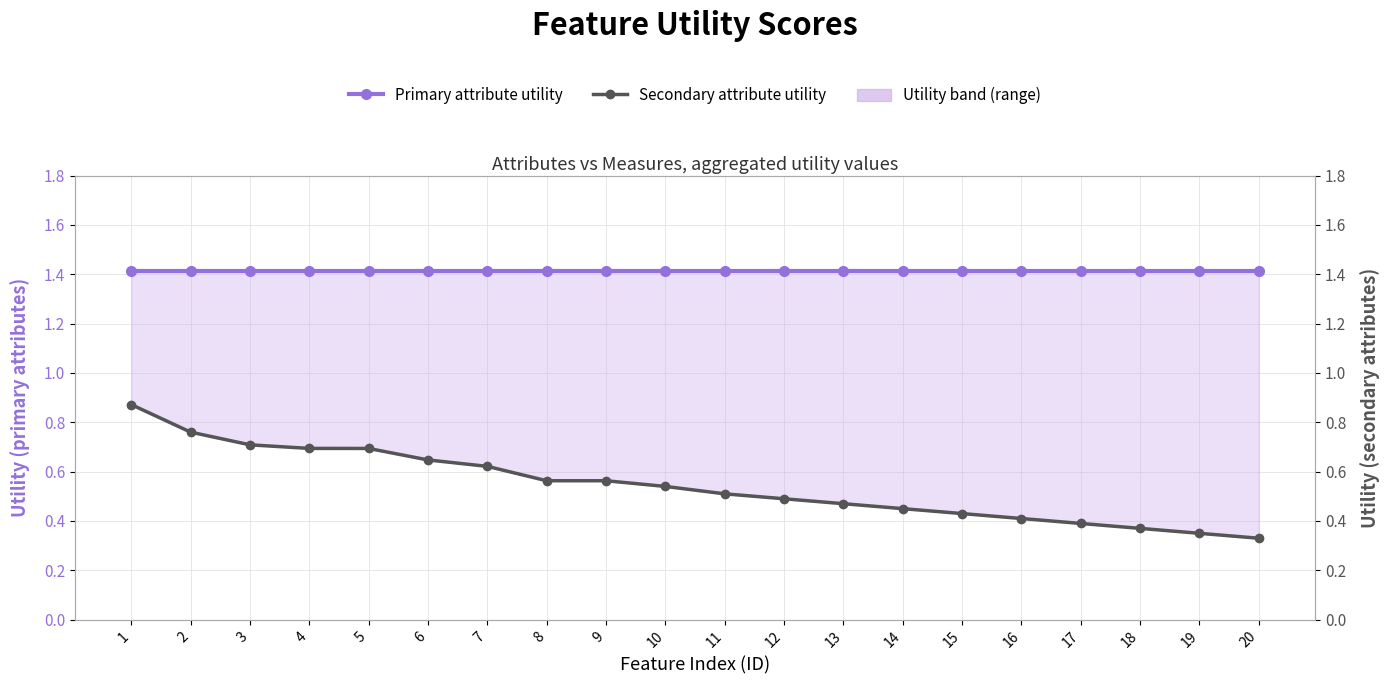

True or false: Secondary attribute utility and Primary attribute utility intersect in this chart.

False